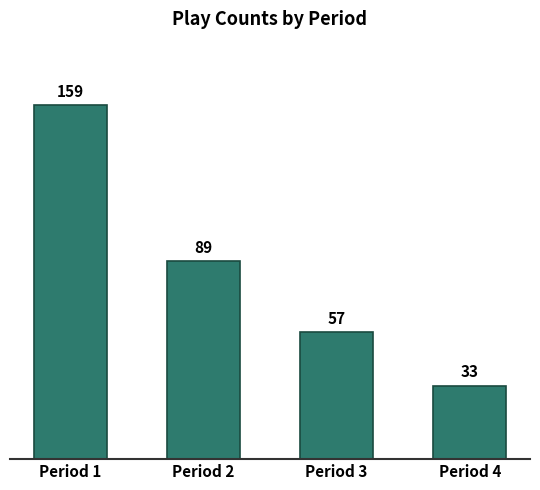

Reading left to right, what are all the values shown in this chart?

Period 1=159	Period 2=89	Period 3=57	Period 4=33